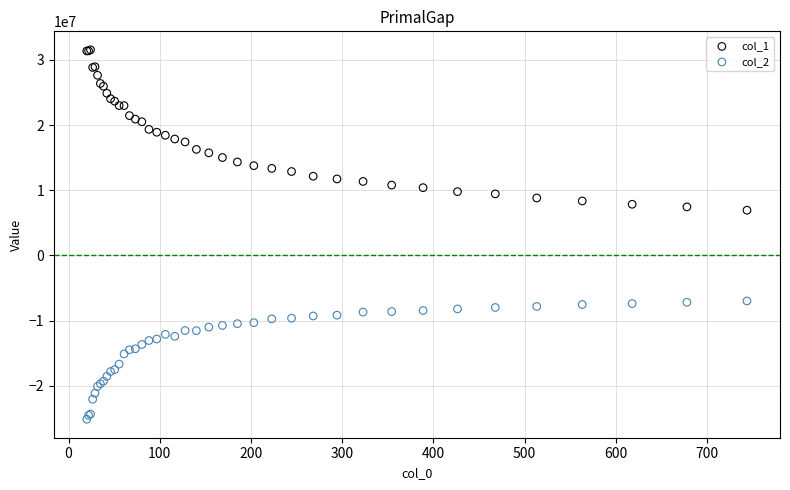

Which series contains the highest Y value?

col_1